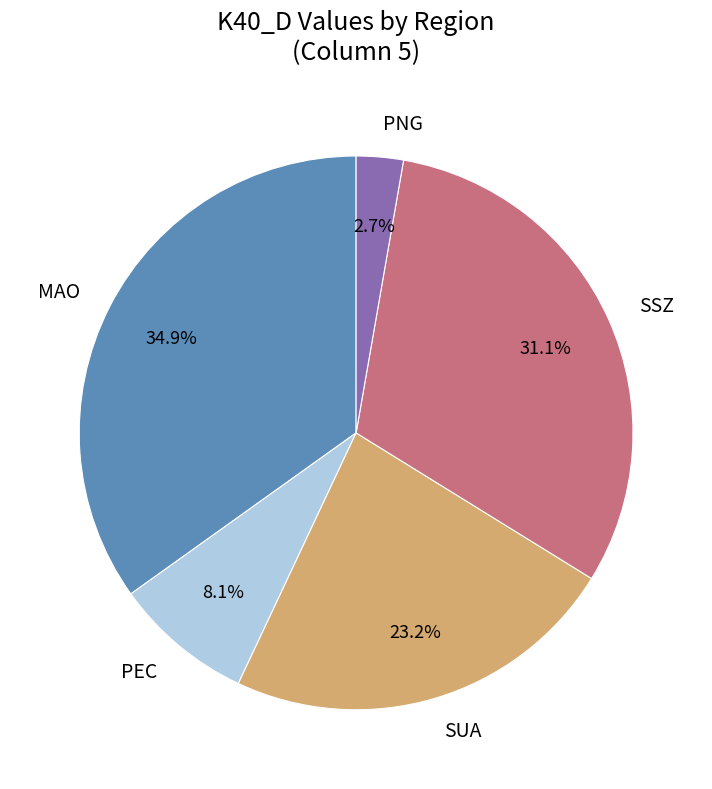

What portion of the pie excludes PEC?

91.9%